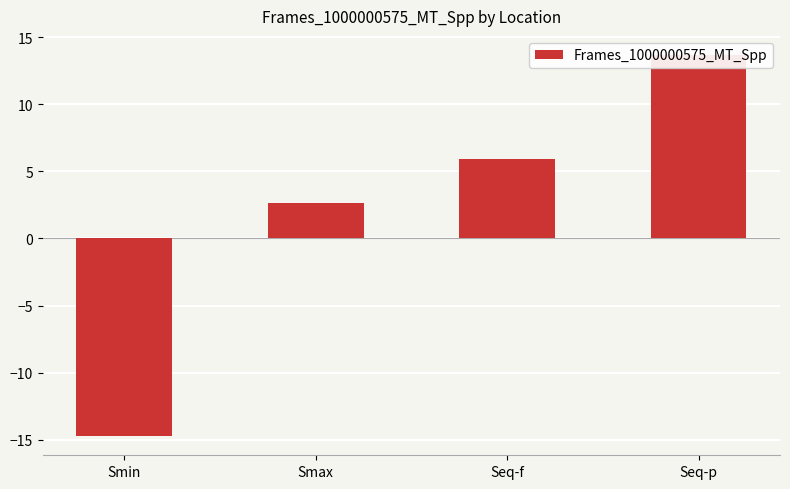

What is the sum of all values?

7.5